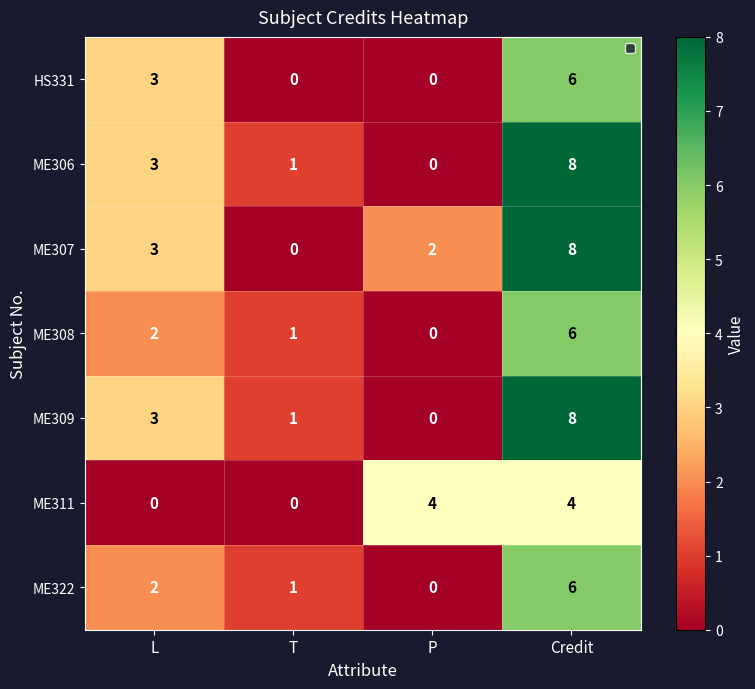

What is the sum of the ME307 values at Credit and P?

10